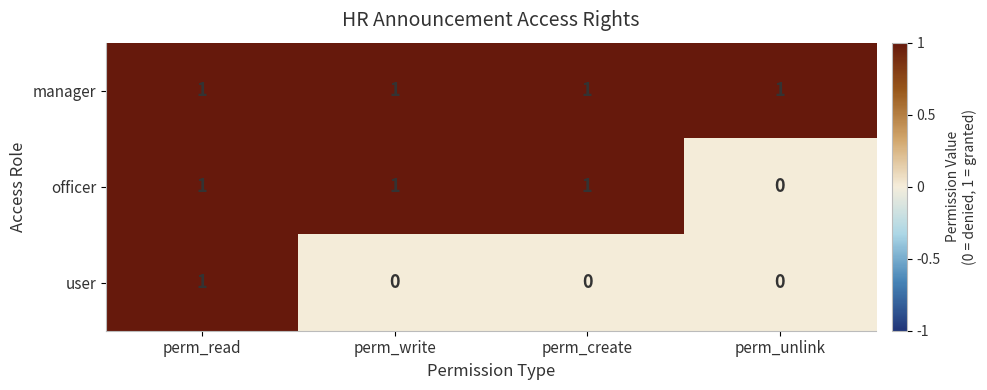

Which series changed the most between perm_create and perm_unlink?

officer